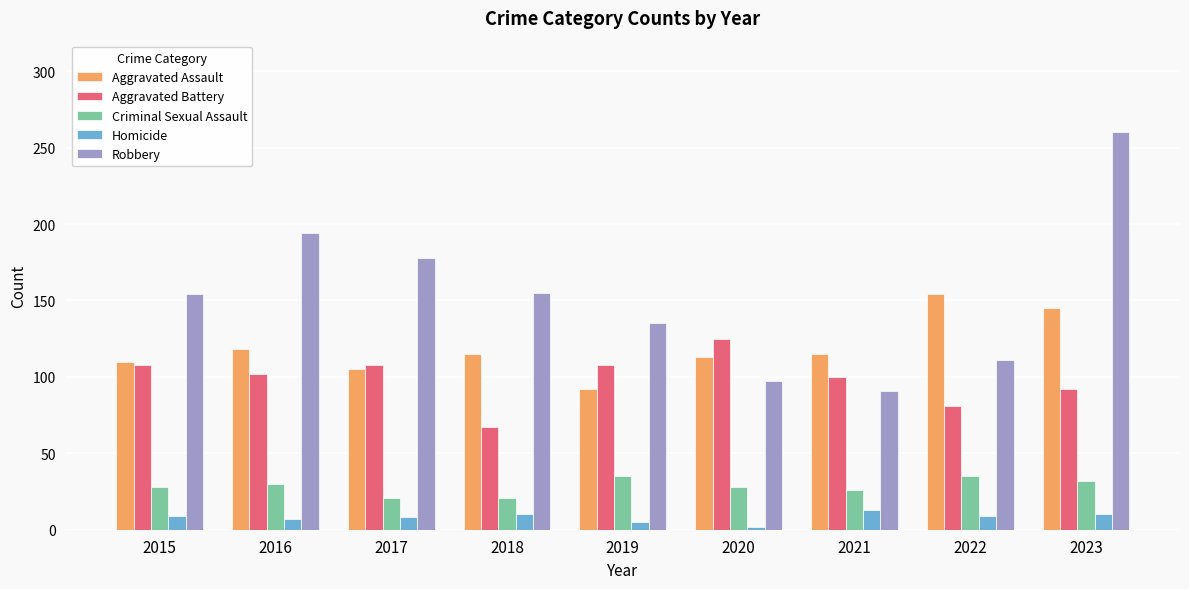

How many bars are there in total?

45